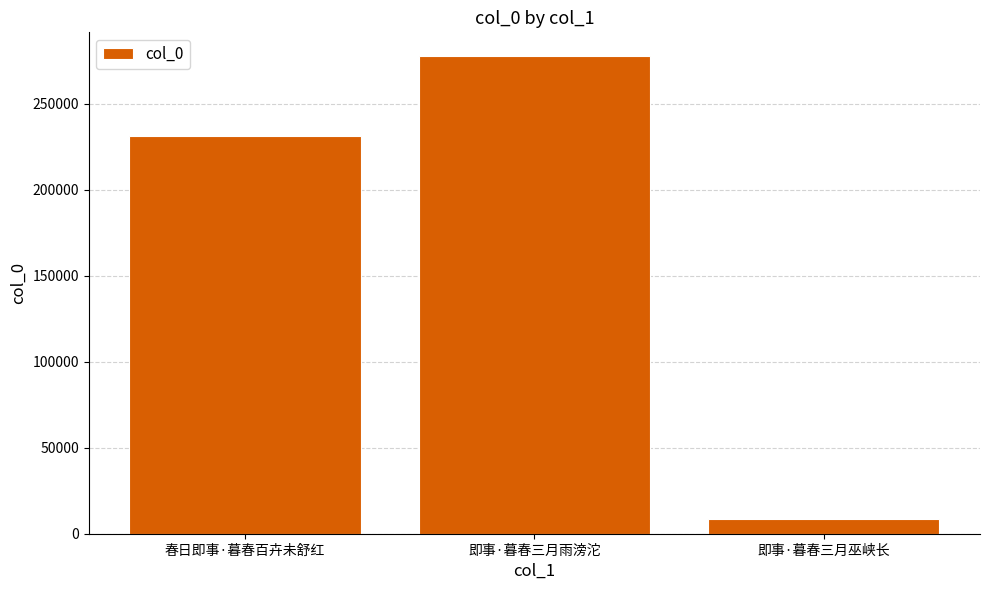

Rank the categories by value from lowest to highest.

即事·暮春三月巫峡长, 春日即事·暮春百卉未舒红, 即事·暮春三月雨滂沱